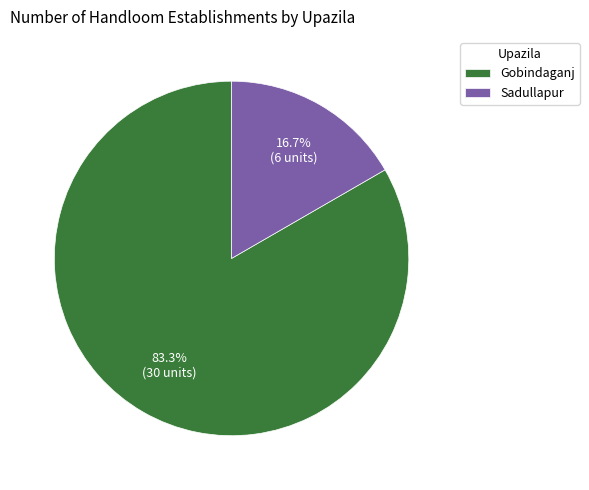

Is it true that Gobindaganj is 83% of the pie?

True